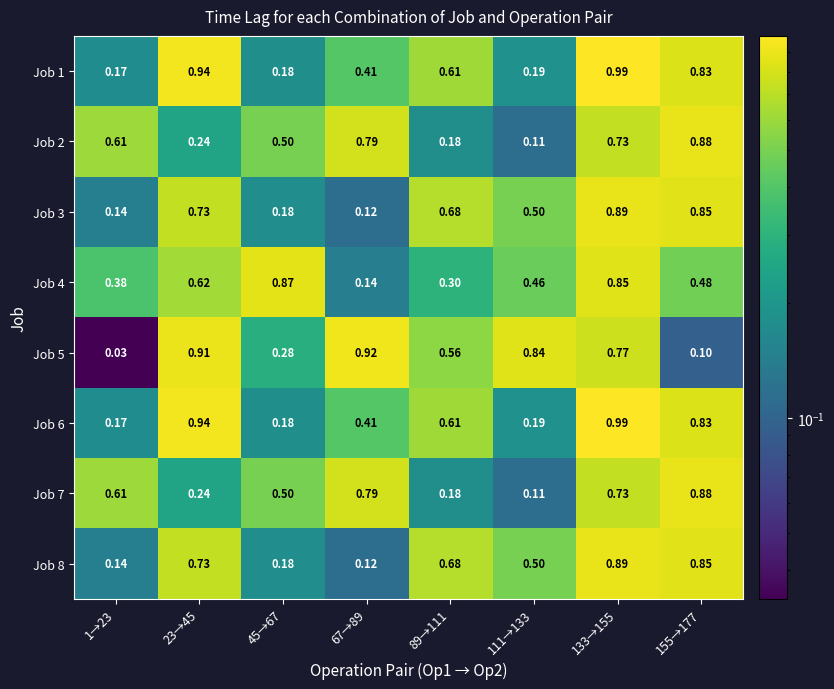

How many series are shown in this chart?

8